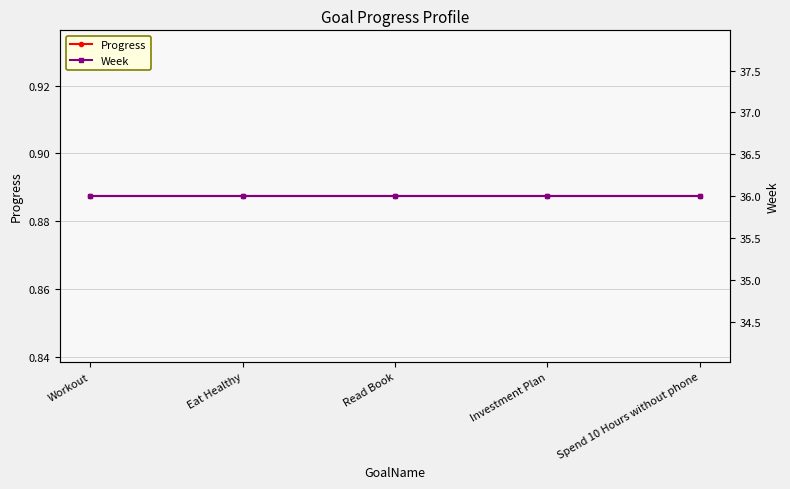

What is the average value of the Week series?

36.0